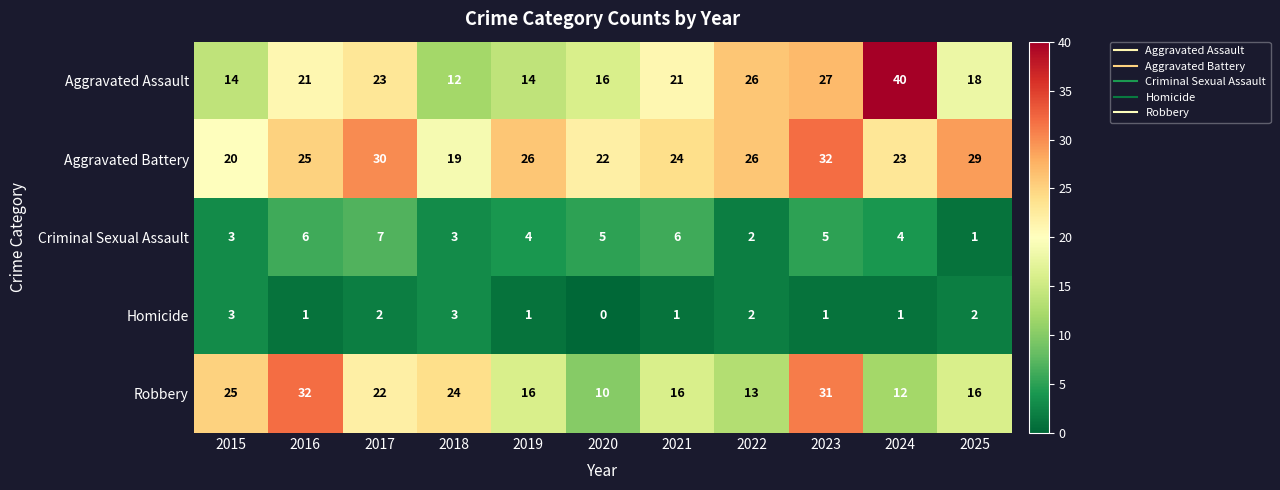

What is the difference between the Aggravated Assault values at 2023 and 2020?

11